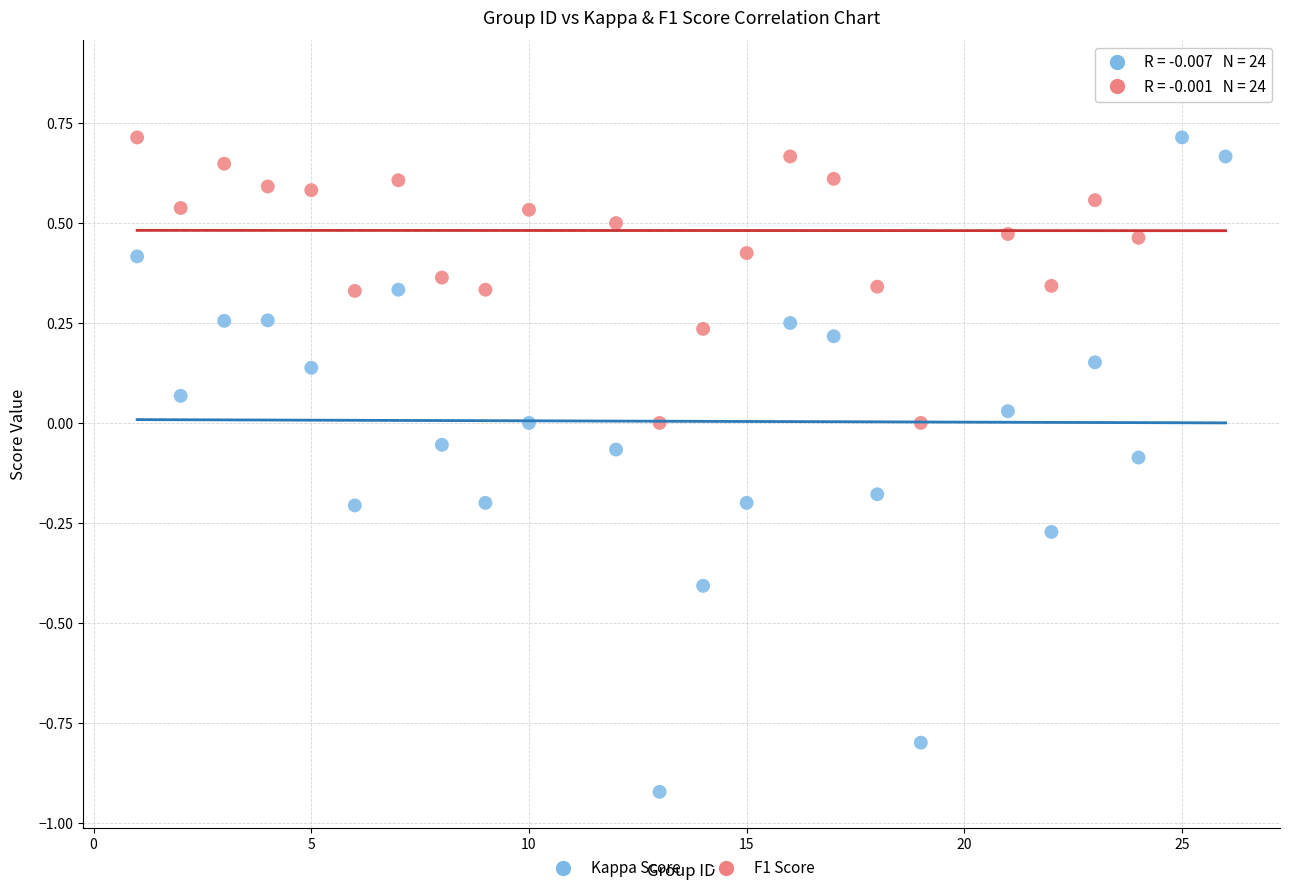

Across all data points, what is the range of Y values (max minus min)?

1.8